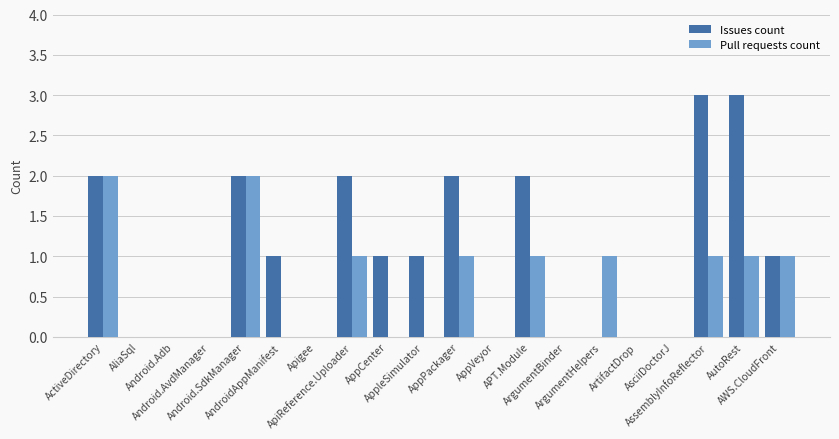

How many groups of bars are there?

20